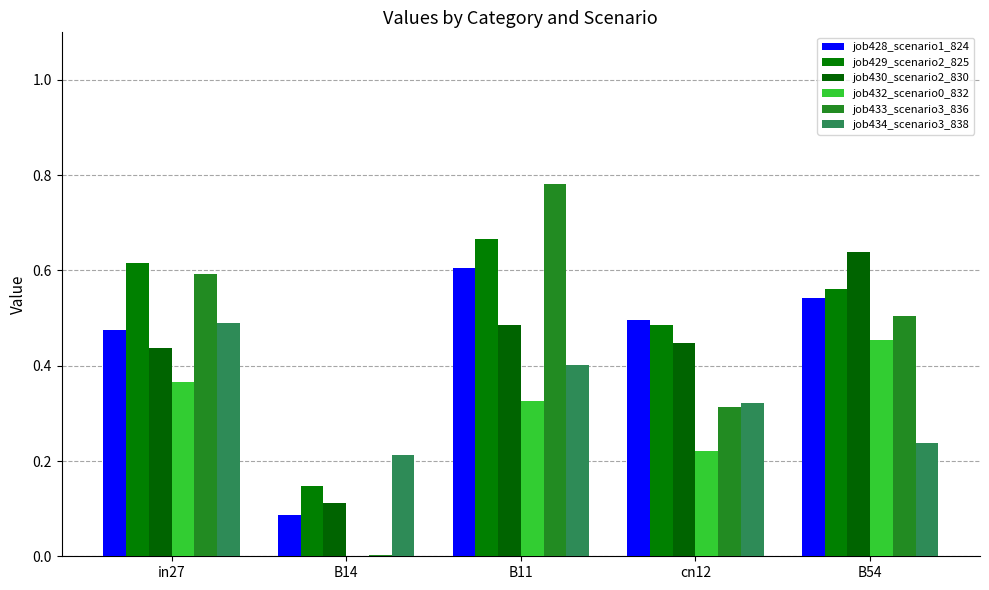

What is the value of the job433_scenario3_836 bar at the 1st from the left?

0.6